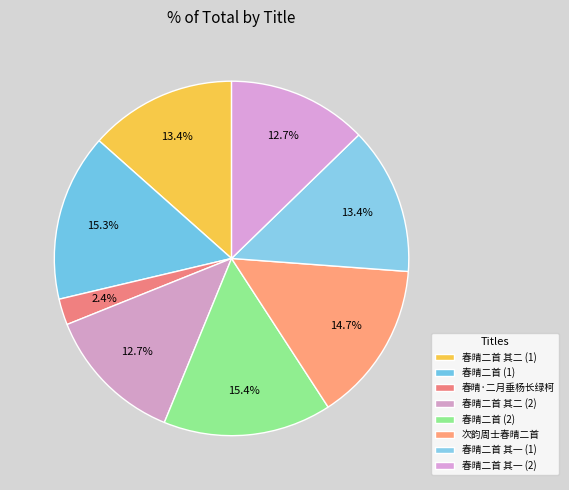

How many slices are in this pie chart?

8